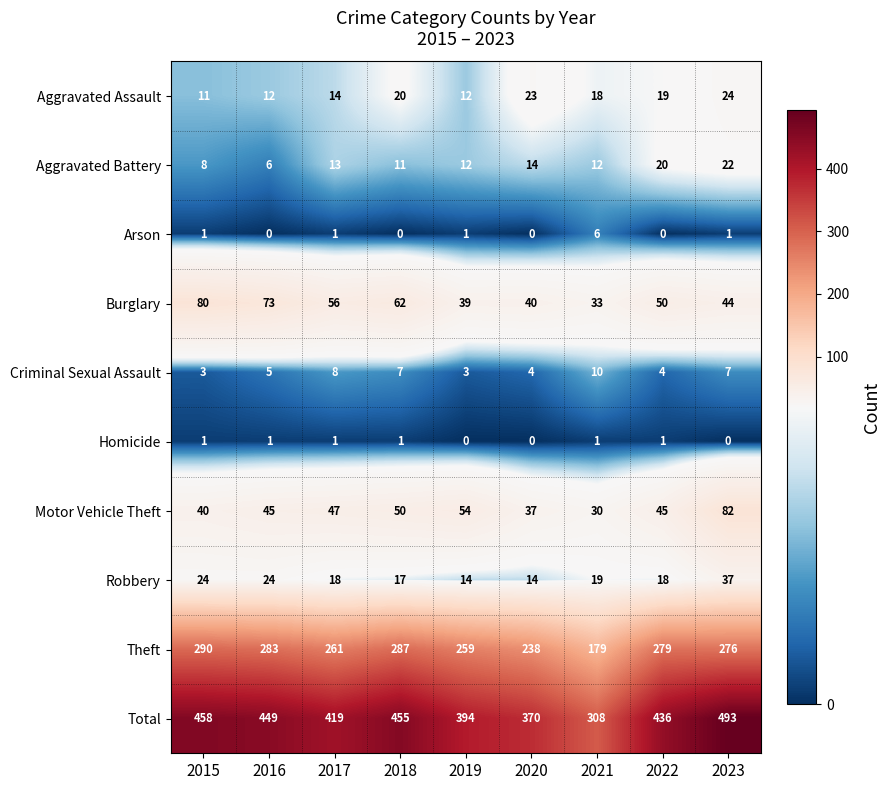

What is the difference between the Robbery values at 2020 and 2016?

10